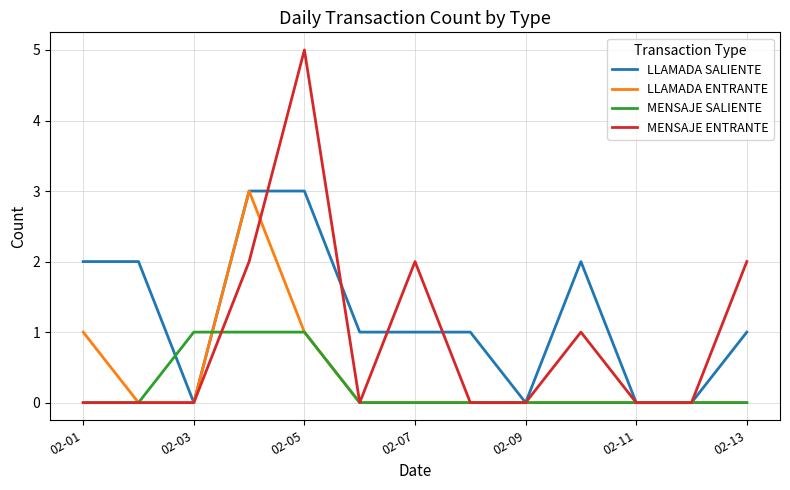

Rank the series by their average value, from highest to lowest.

LLAMADA SALIENTE, MENSAJE ENTRANTE, LLAMADA ENTRANTE, MENSAJE SALIENTE